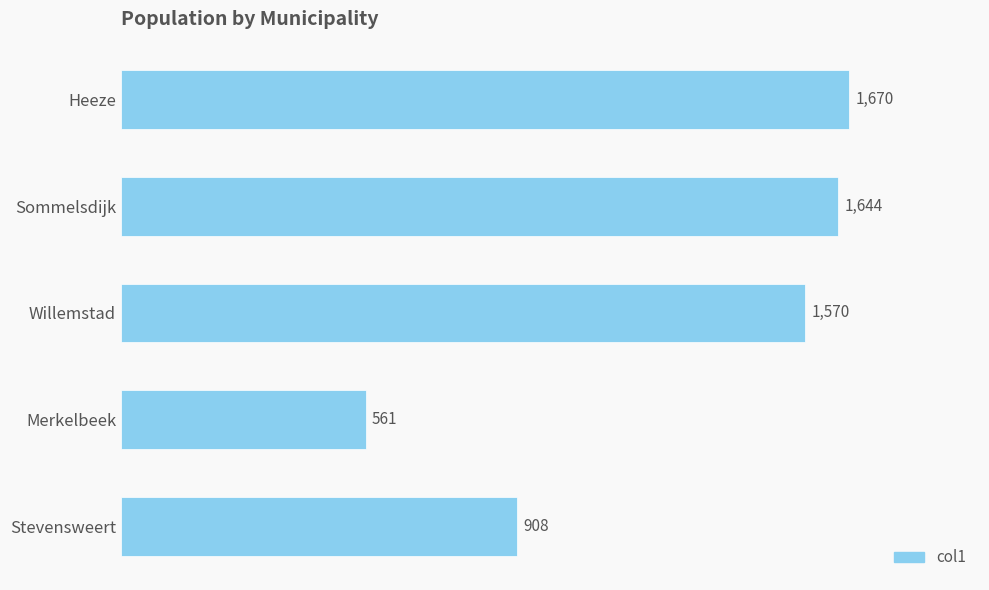

At which label is the value closest to 1115?

Stevensweert